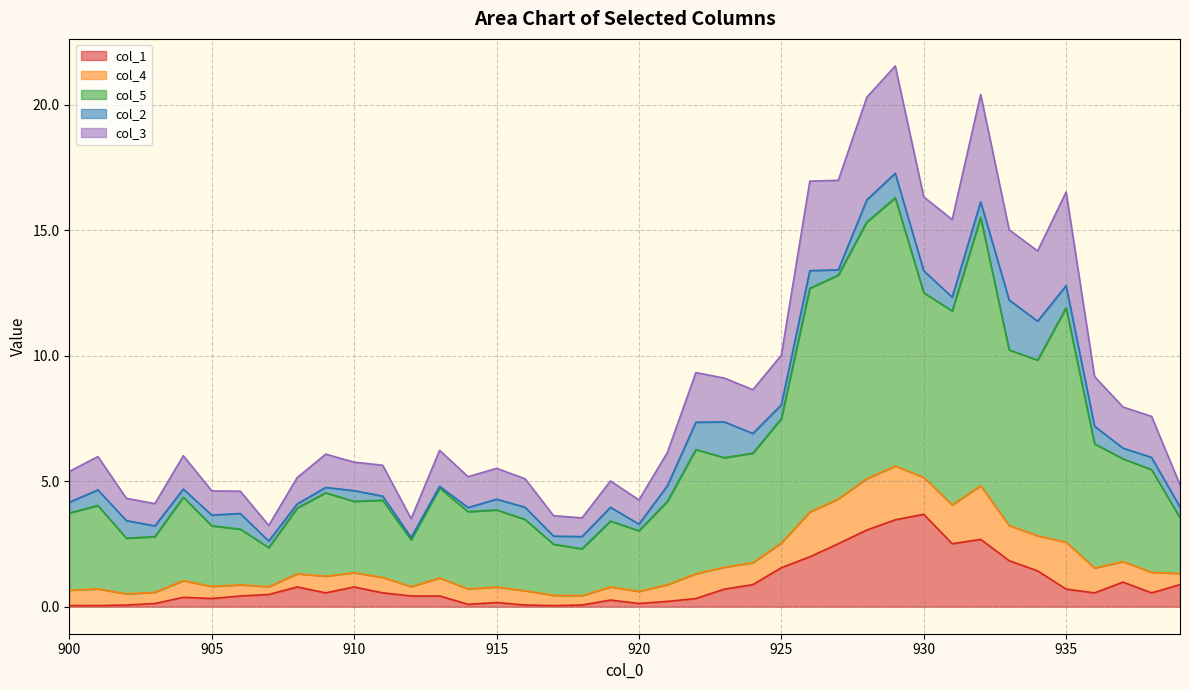

What is the difference between the maximum and minimum values in the col_5 series?

14.0